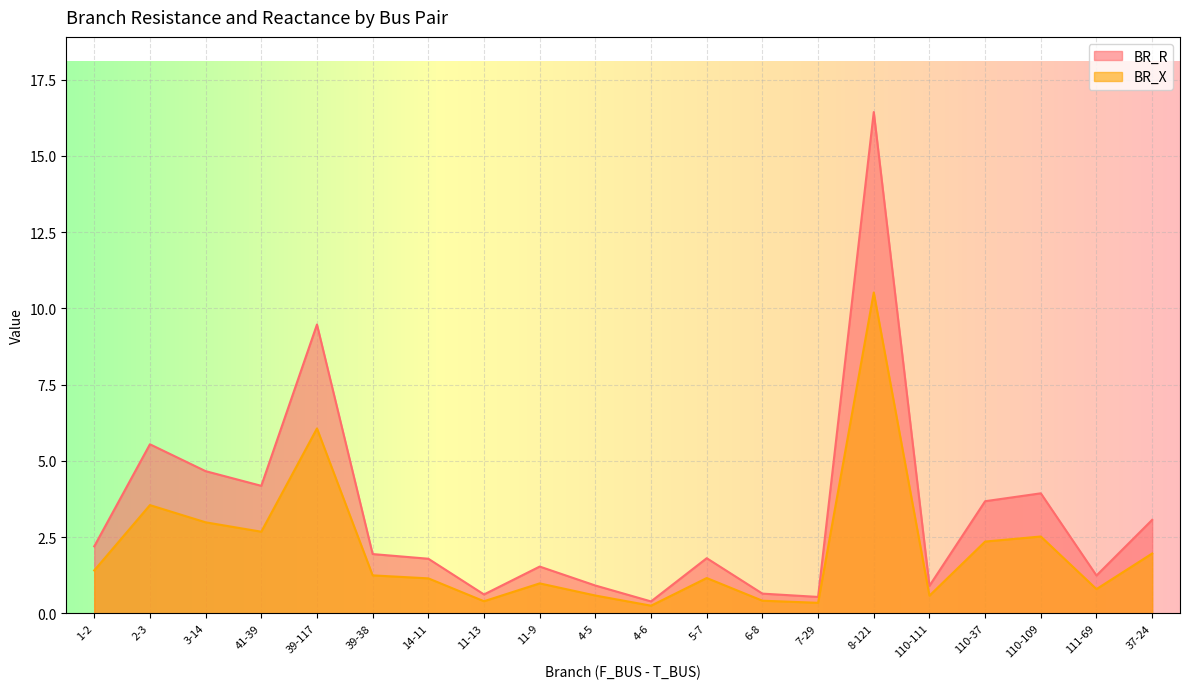

The BR_X series shows 0.4 at 4-5. True or false?

False